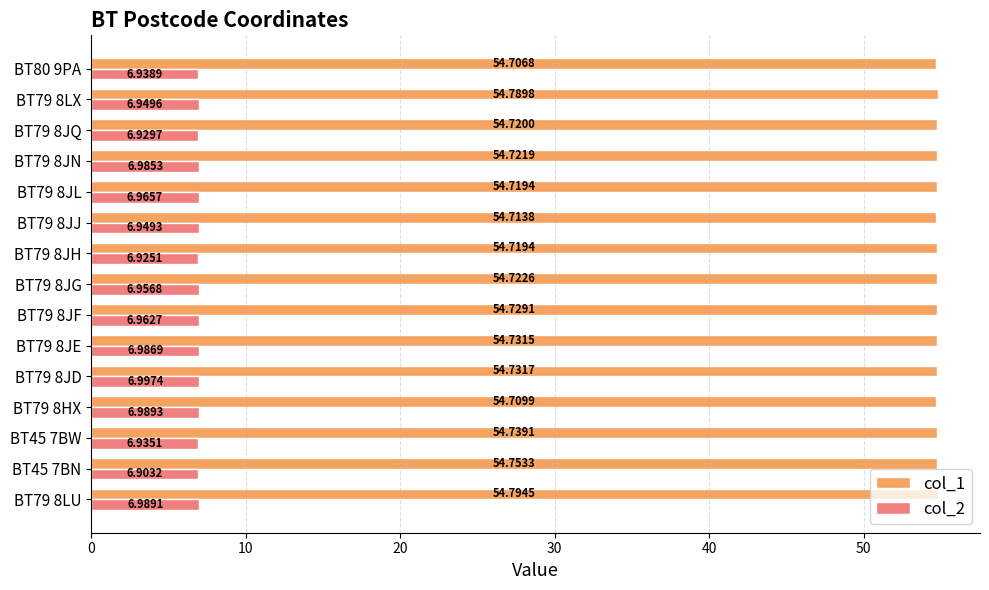

At how many categories does at least one series exceed 8?

15